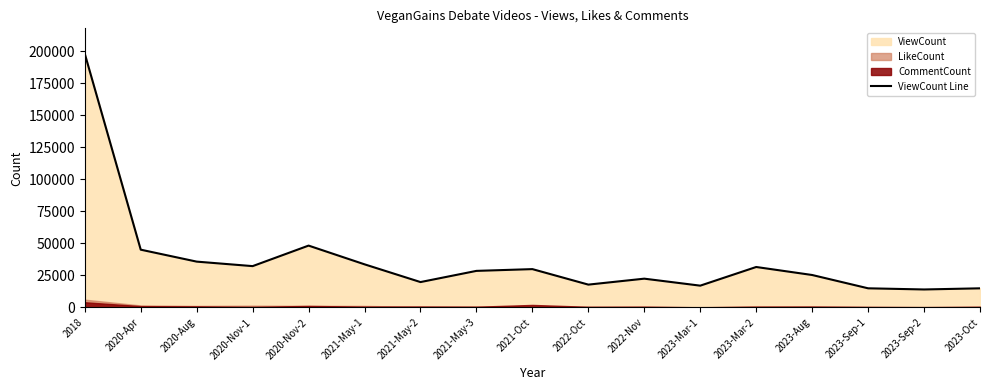

Does the chart have visible grid lines?

No